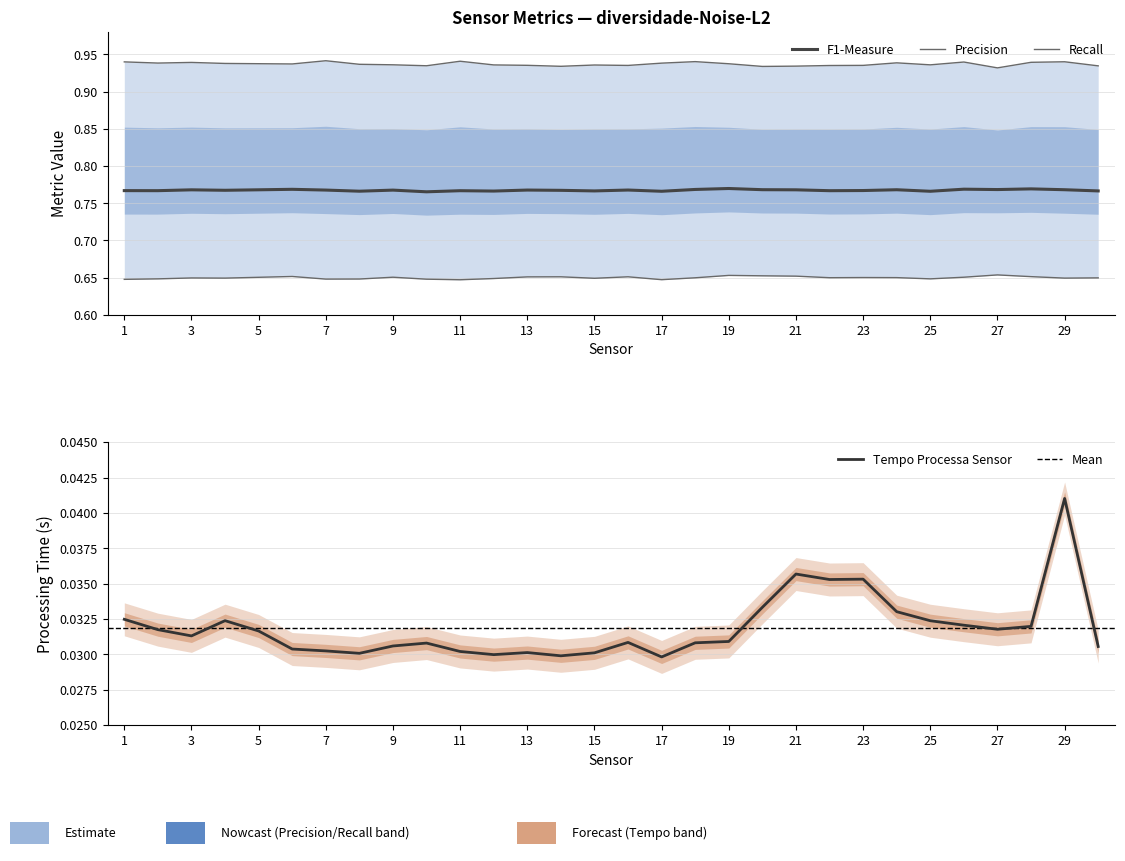

True or false: Tempo Processa Sensor has a value of 0.1 at 1.

False